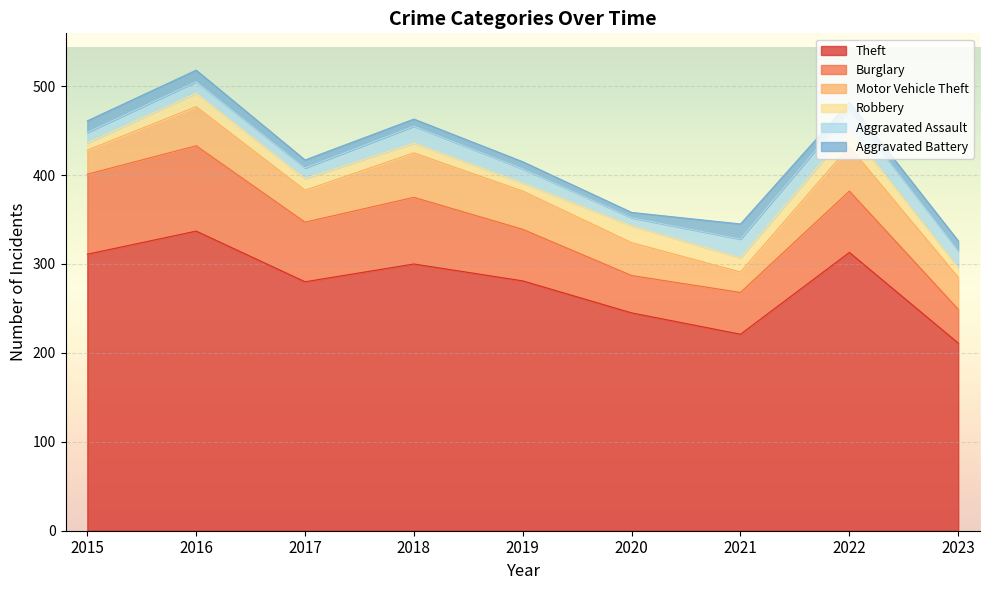

Rank the series at 2022 from highest to lowest value.

Theft, Burglary, Motor Vehicle Theft, Aggravated Assault, Robbery, Aggravated Battery